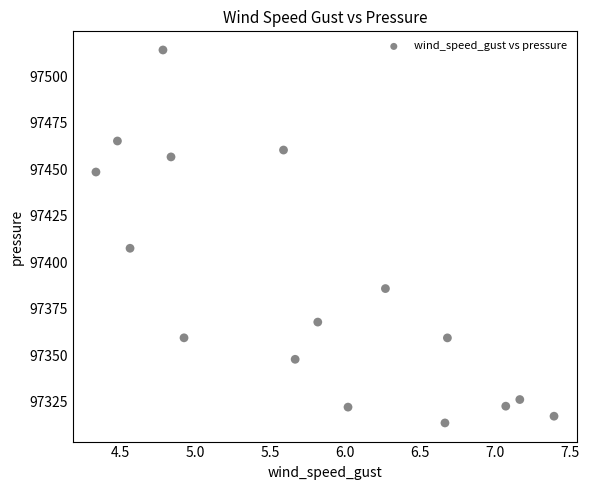

What Y value in the scatter plot is closest to 97413?

97407.4